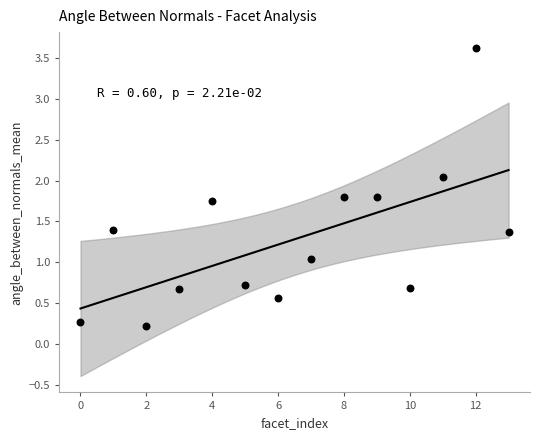

What is the range of Y values (max minus min)?

3.4